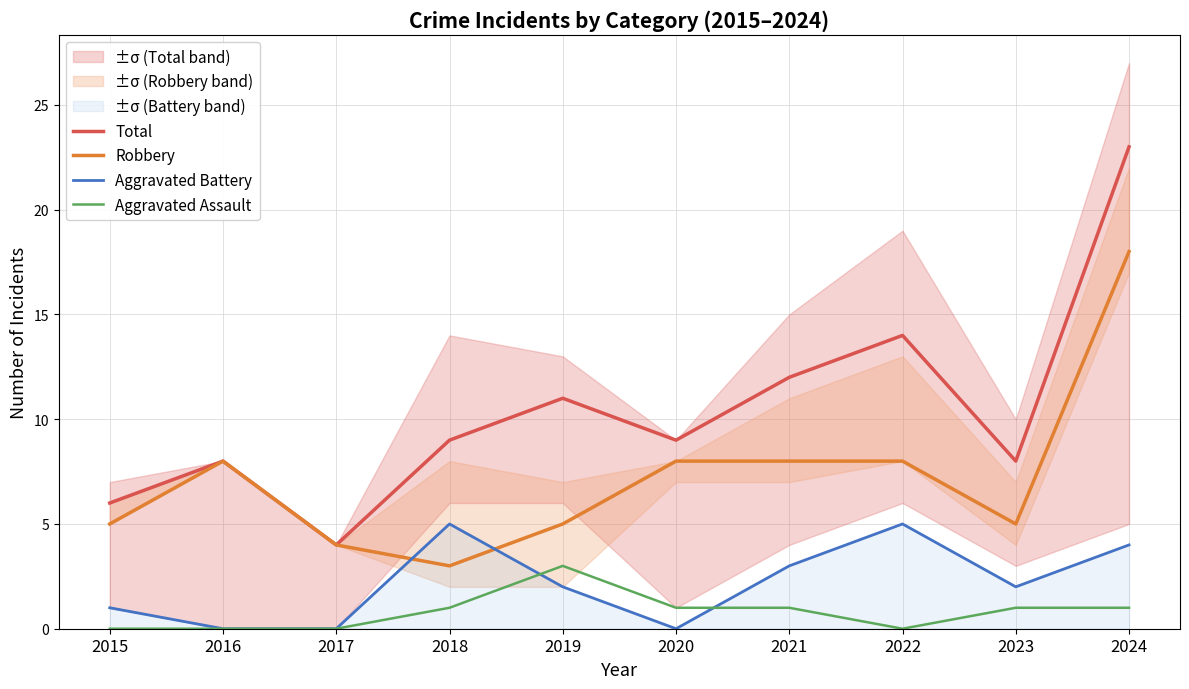

Count the Aggravated Battery values in the range 0 to 4.

8